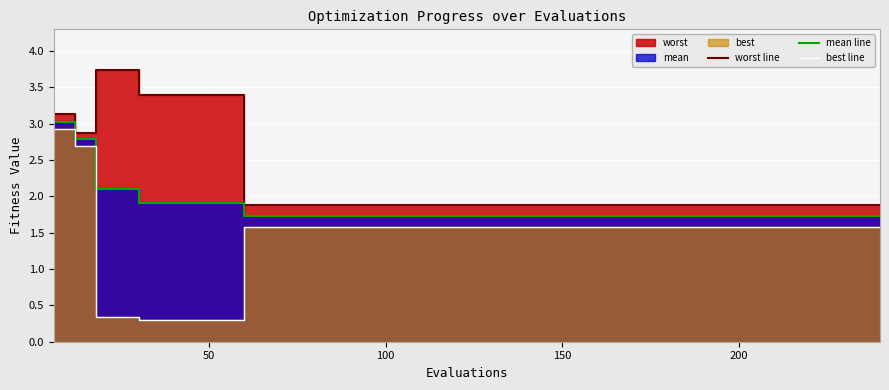

Is the value of mean line at 6 greater than the value of best line at 37?

Yes